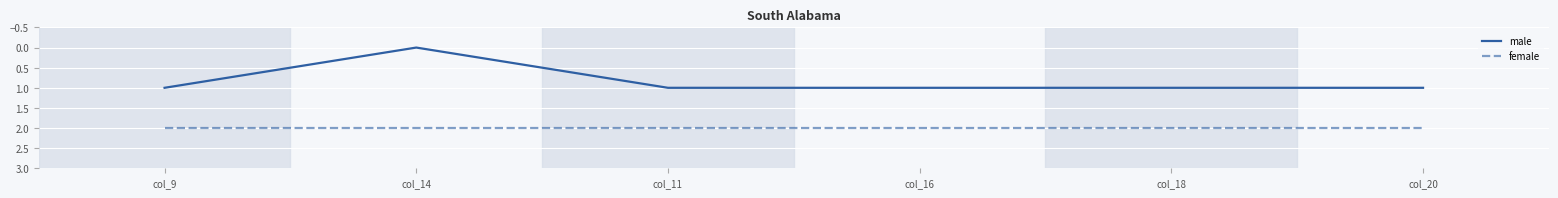

Count the number of categories in the chart.

6